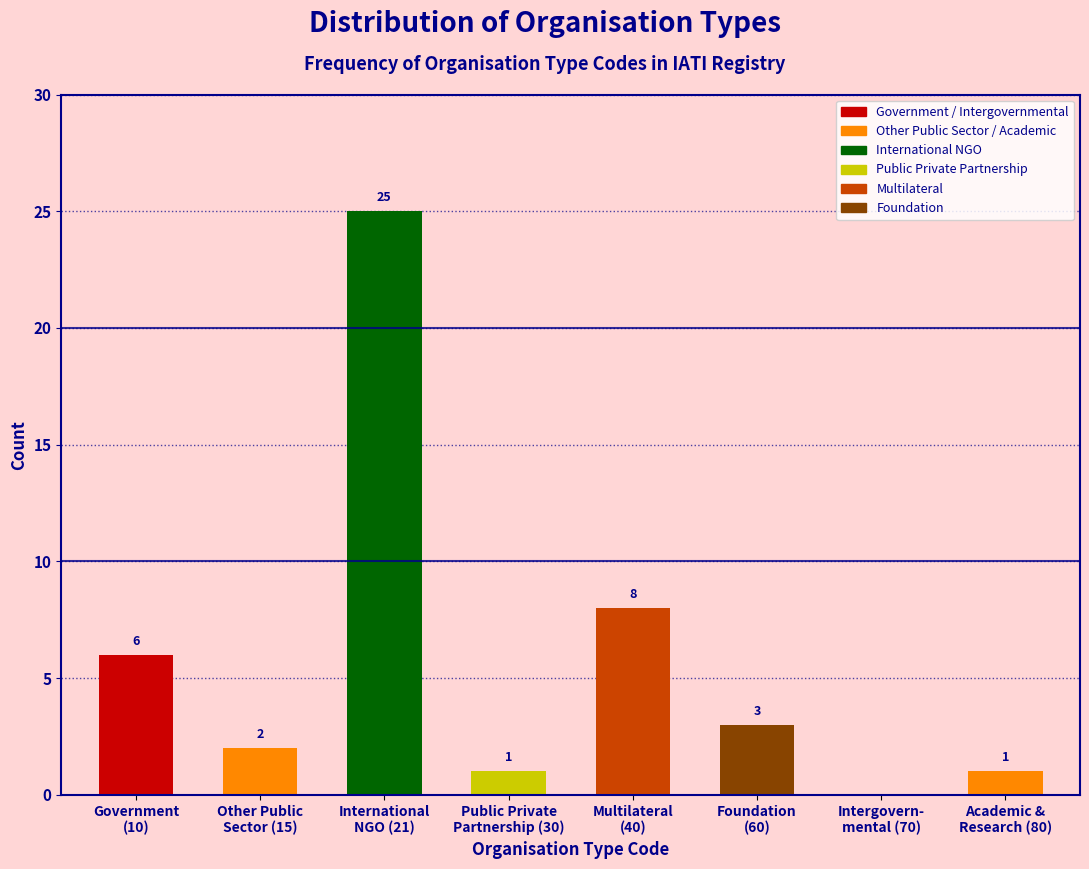

What is the sum of all values?

46